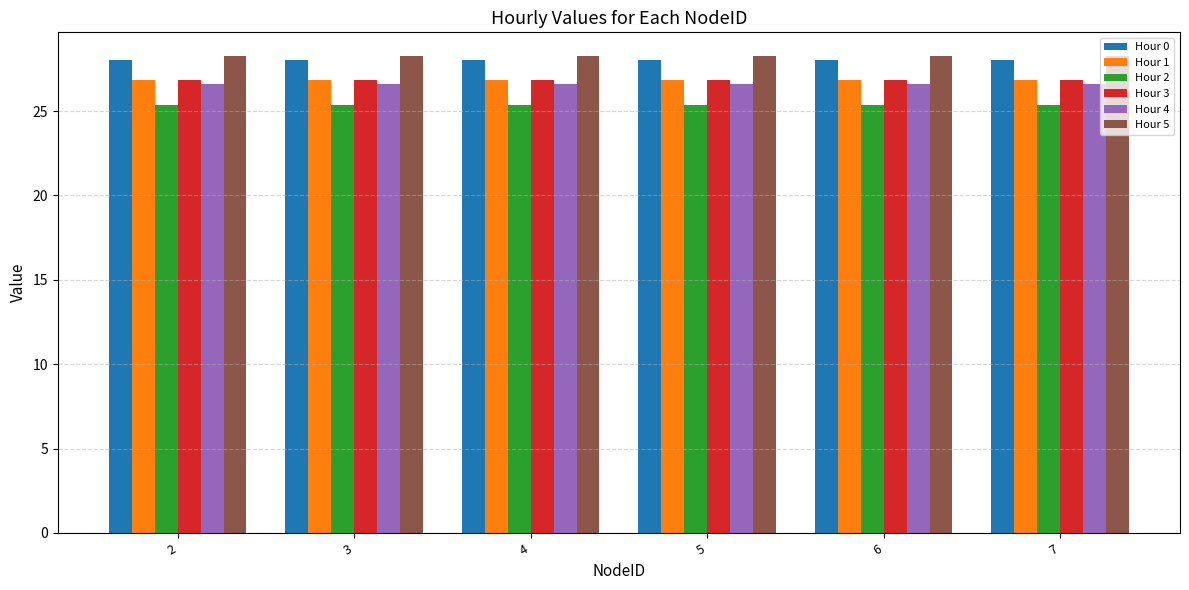

What is the maximum value shown in the chart?

28.3